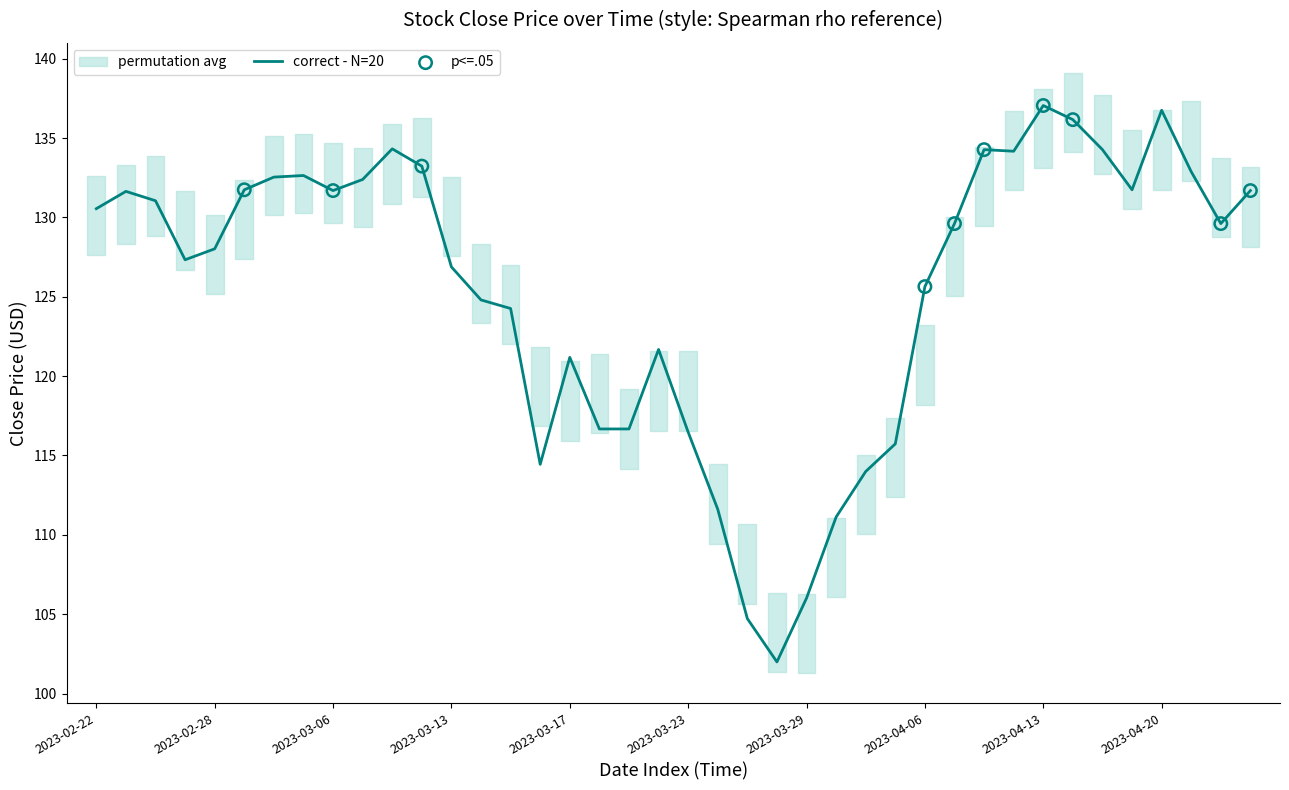

Is it true that correct - N=20 equals 43.1 at 2023-04-06?

False